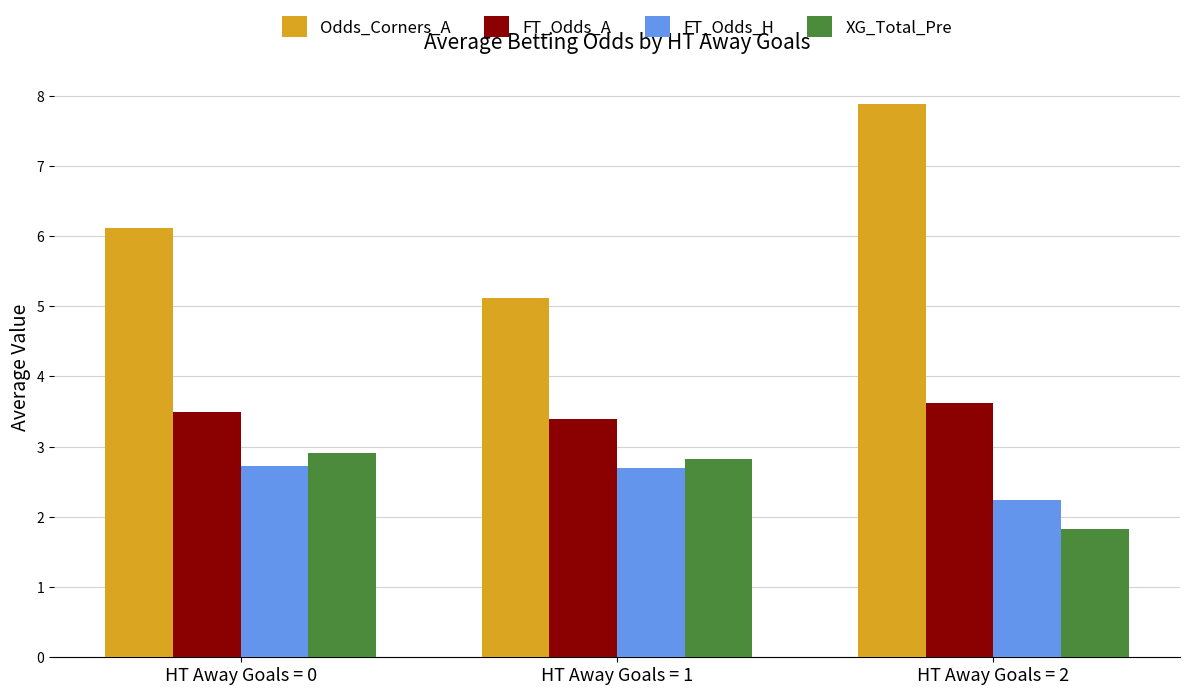

At which label does XG_Total_Pre reach its peak?

HT Away Goals = 0